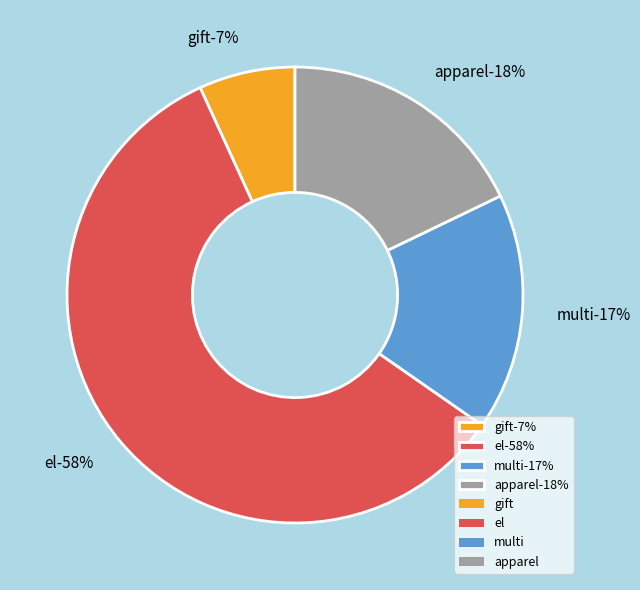

To the nearest percent, what is the combined percentage of gift and multi?

24%